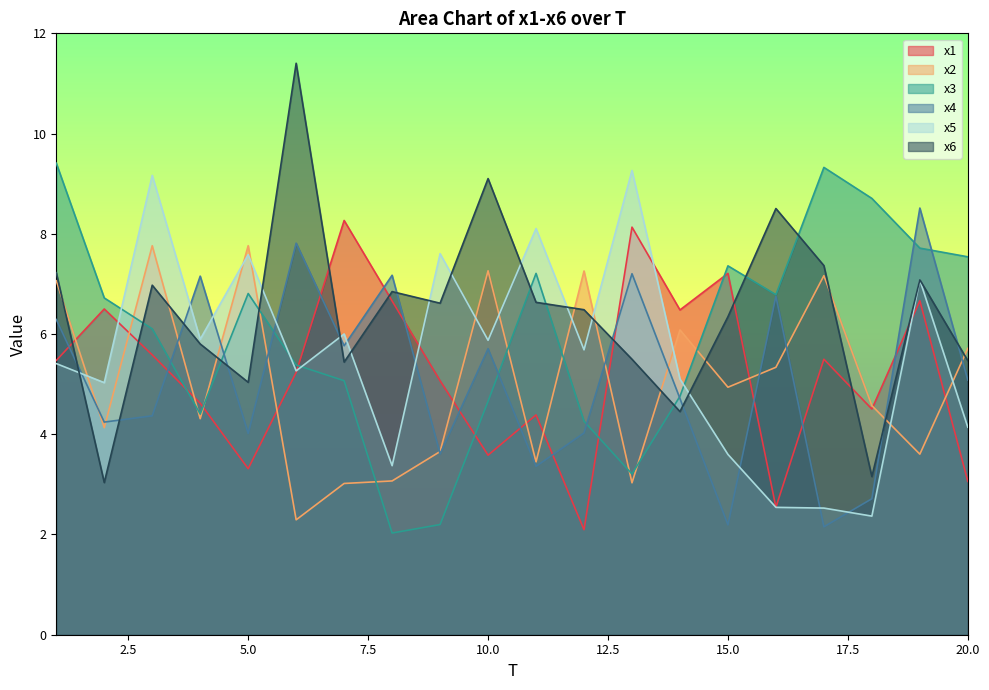

At how many categories does at least one series exceed 9?

6